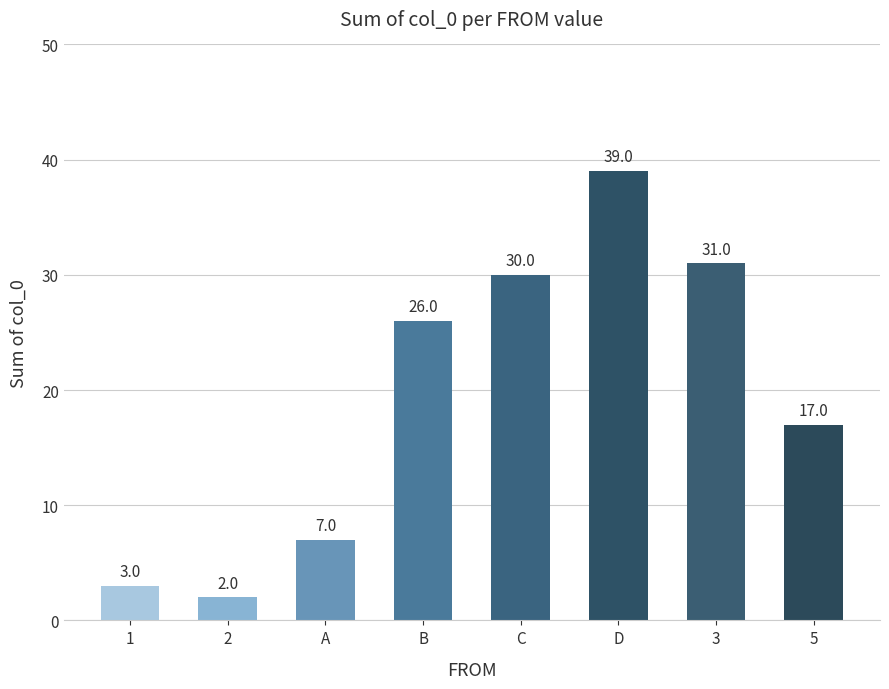

How many bars are there in total?

8